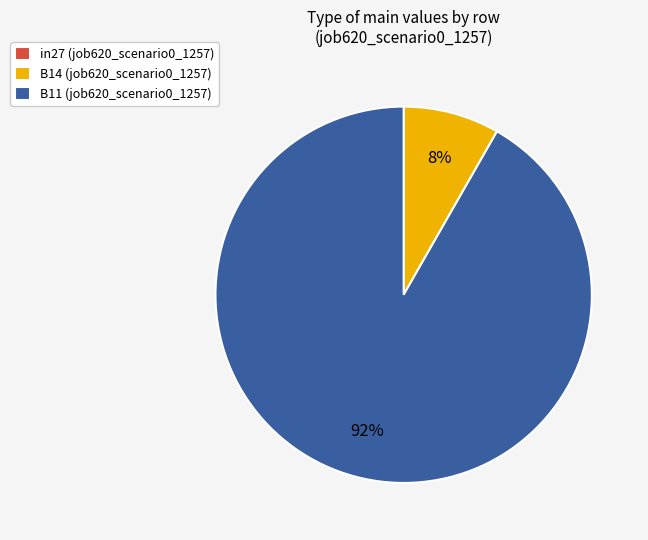

Is it true that B14 (job620_scenario0_1257) is 8% of the pie?

True